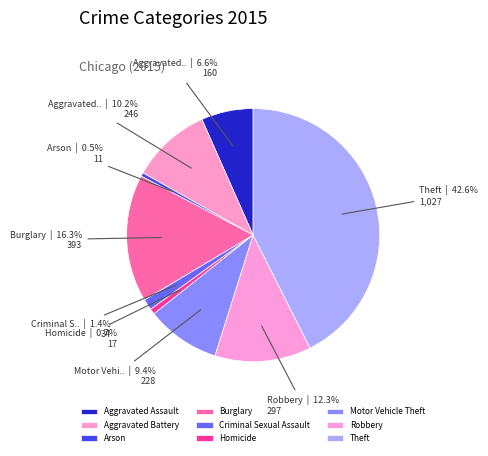

What is the largest slice in the pie chart?

Theft